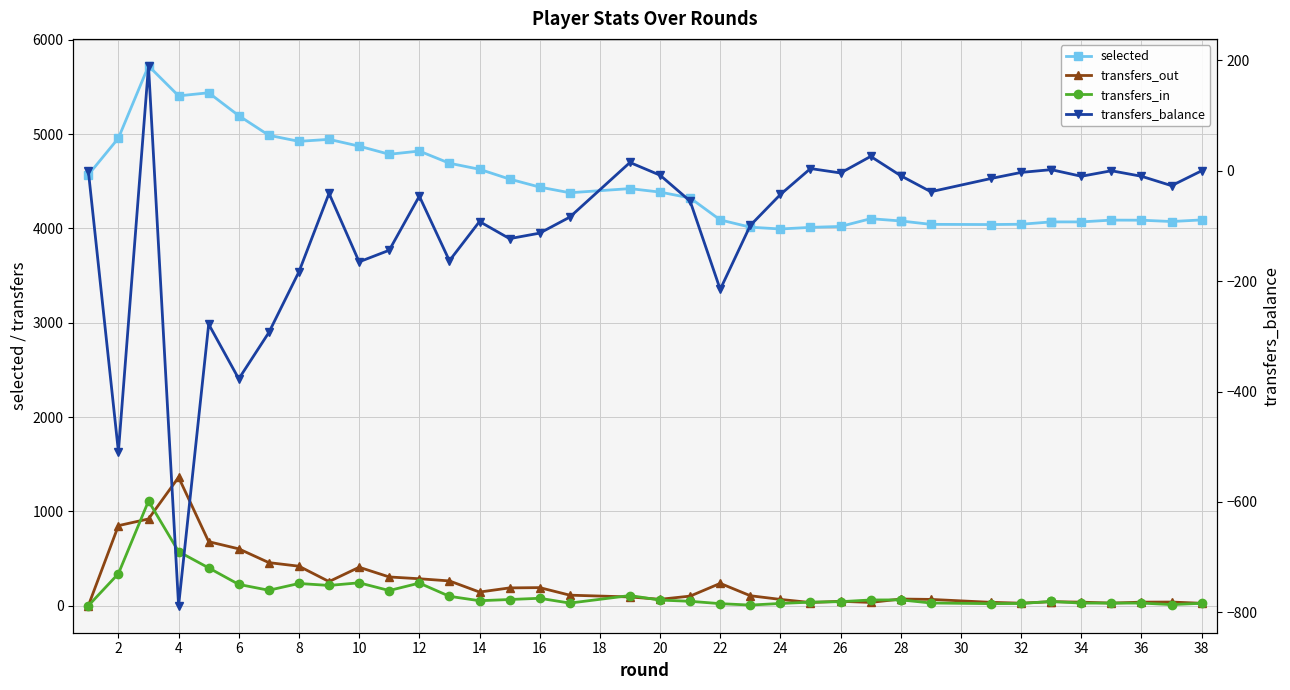

Reading left to right, list all the values displayed in this chart.

selected: 4568	4957	5723	5405	5438	5195	4987	4923	4944	4872	4786	4820	4691	4627	4523	4438	4378	4422	4385	4323	4090	4013	3994	4011	4021	4103	4079	4079	4043	4041	4044	4069	4069	4069	4088	4087	4073	4090
transfers_out: 0	849	920	1362	679	603	457	419	256	408	305	286	263	145	189	192	112	93	68	102	237	106	67	34	47	35	71	71	67	36	27	43	43	38	28	38	39	26
transfers_in: 0	340	1110	574	401	226	164	236	215	243	161	240	100	53	66	79	28	108	60	47	22	7	24	38	43	61	62	62	29	22	24	45	45	28	28	28	12	26
transfers_balance: 0	-509	190	-788	-278	-377	-293	-183	-41	-165	-144	-46	-163	-92	-123	-113	-84	15	-8	-55	-215	-99	-43	4	-4	26	-9	-9	-38	-14	-3	2	2	-10	0	-10	-27	0